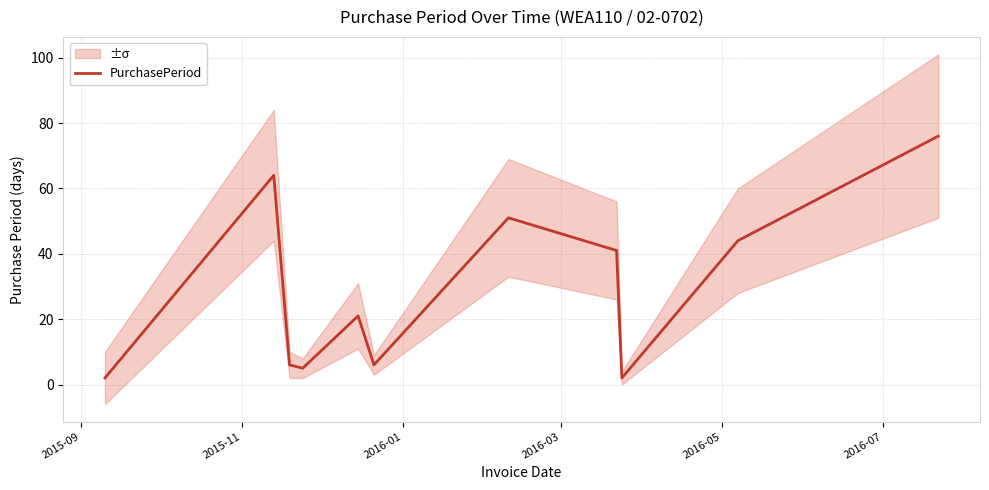

The chart shows a value of 24 at 2015-11. True or false?

False